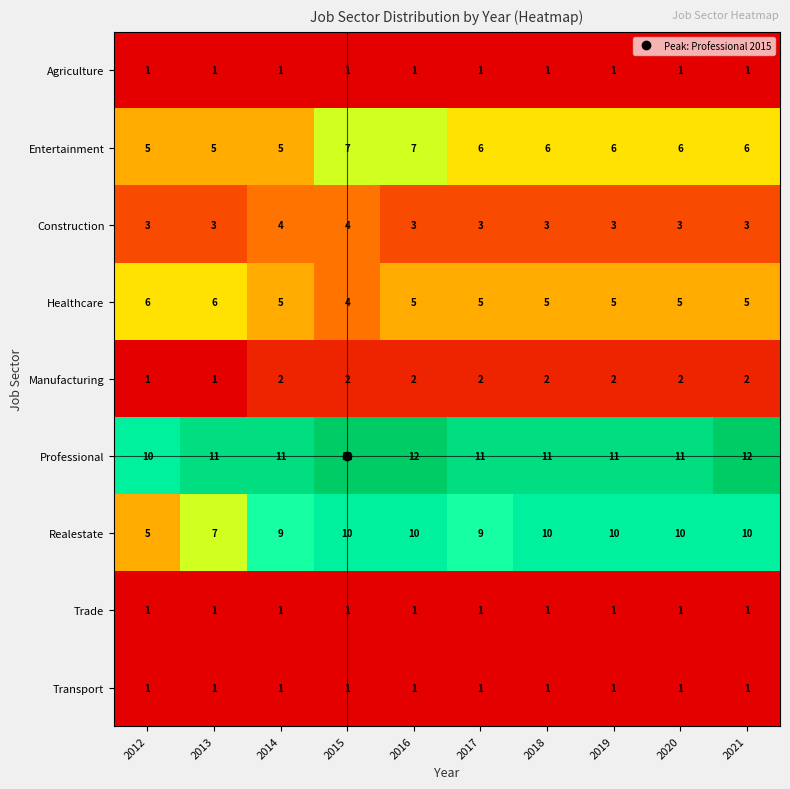

Count the number of data series in this chart.

9